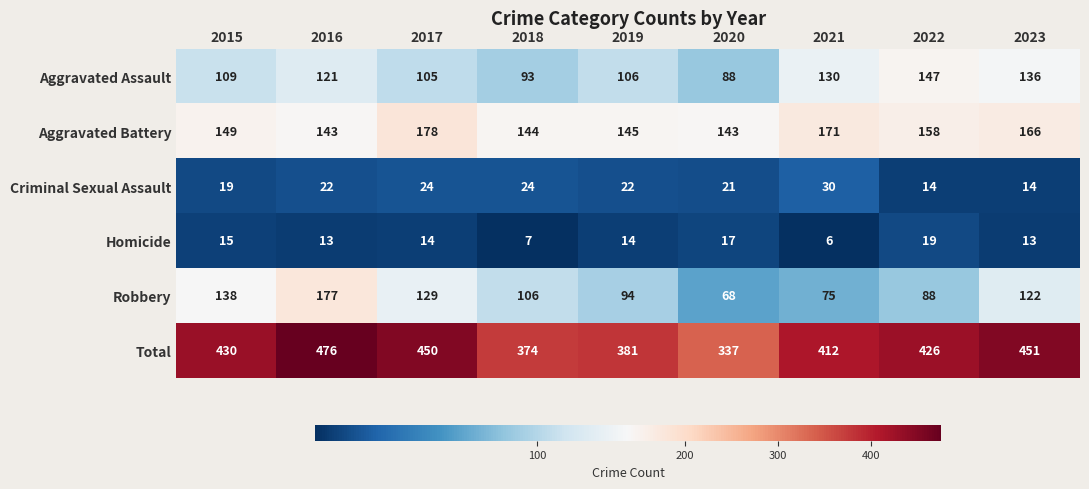

Which series changed the most between 2019 and 2021?

Total